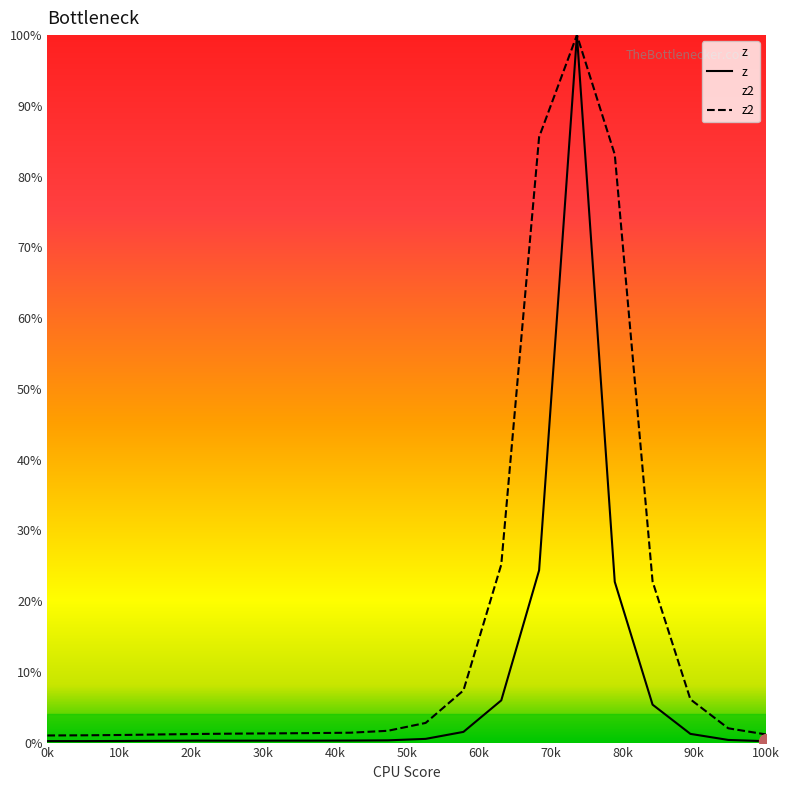

What are all the series names shown in the legend?

z, z2